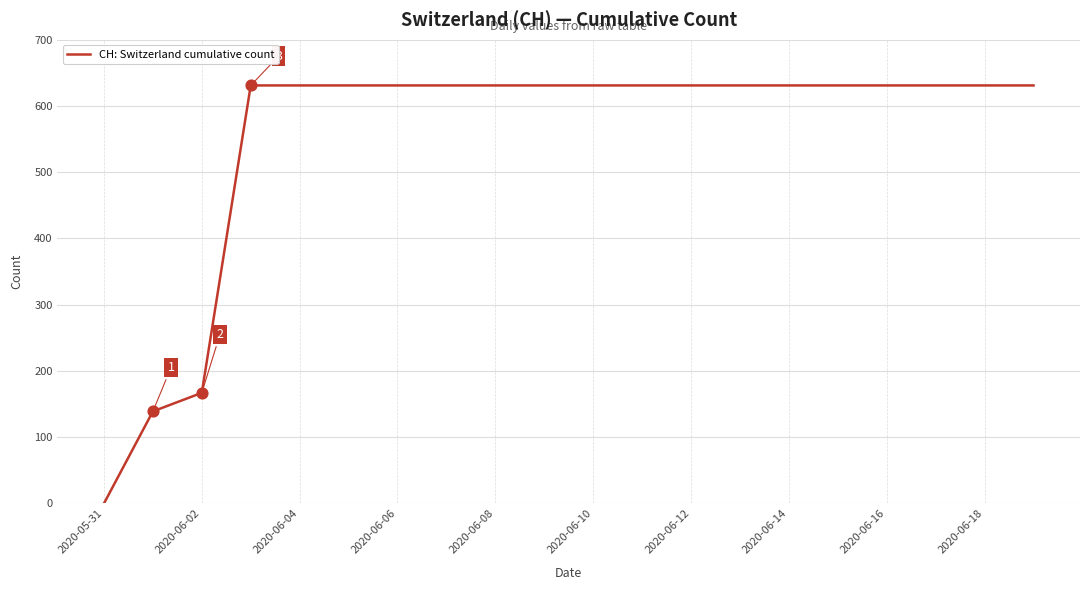

What is the difference between the maximum and minimum values?

631